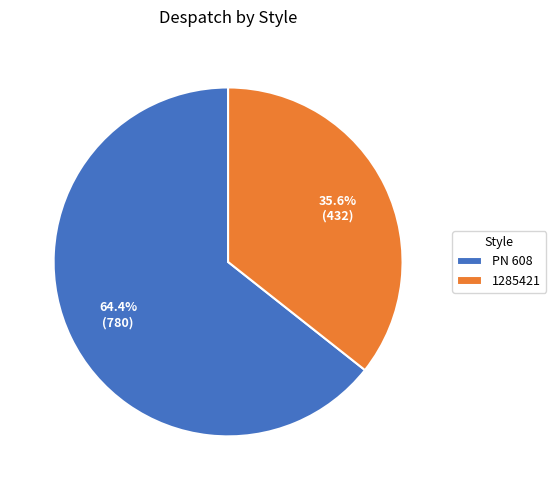

Is it true that 1285421 is 36% of the pie?

True